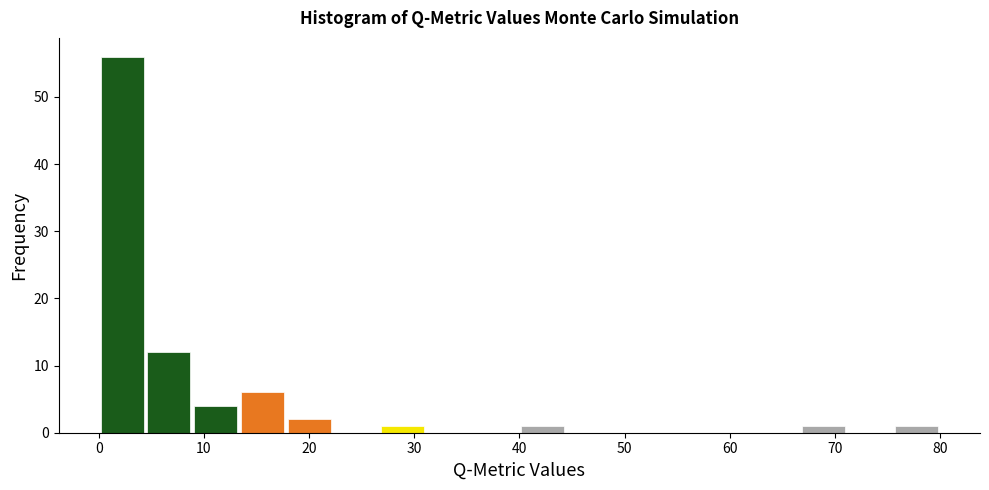

Reading left to right, list every bar in this chart as the range it spans on the x-axis followed by its height. Neither the bar edges nor the heights are printed on the chart, so give them approximately, as read against the axes.

0 to 4: 56
4 to 9: 12
9 to 13: 4
13 to 18: 6
18 to 22: 2
22 to 27: 0
27 to 31: 1
31 to 36: 0
36 to 40: 0
40 to 44: 1
44 to 49: 0
49 to 53: 0
53 to 58: 0
58 to 62: 0
62 to 67: 0
67 to 71: 1
71 to 76: 0
76 to 80: 1